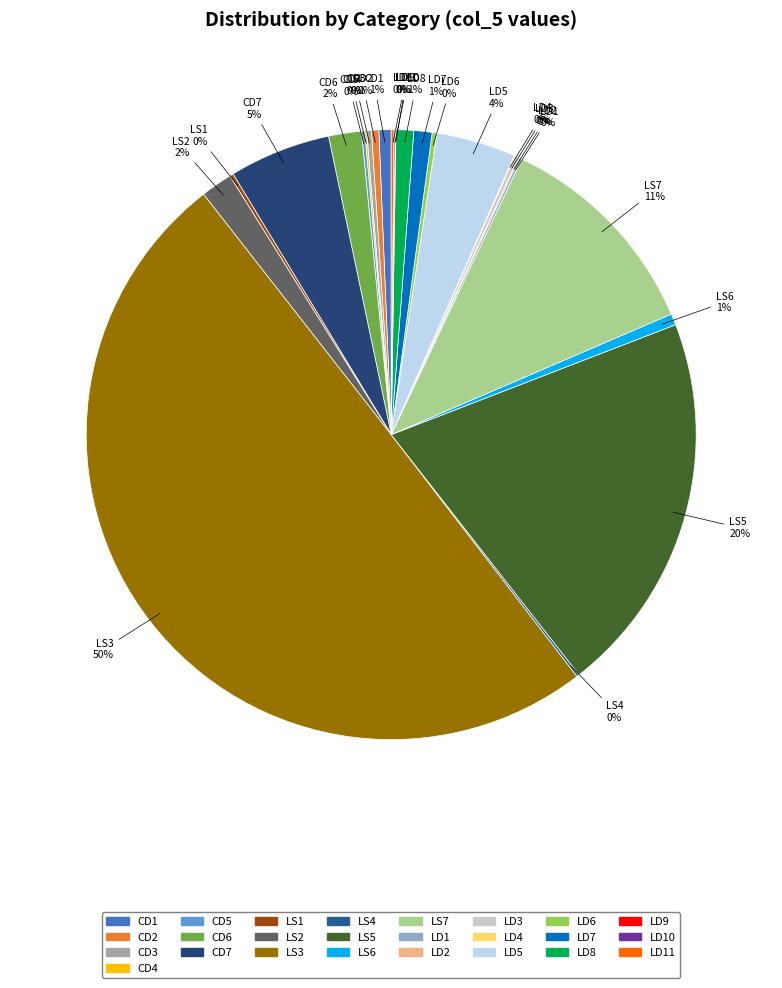

Does any single category account for the majority?

No